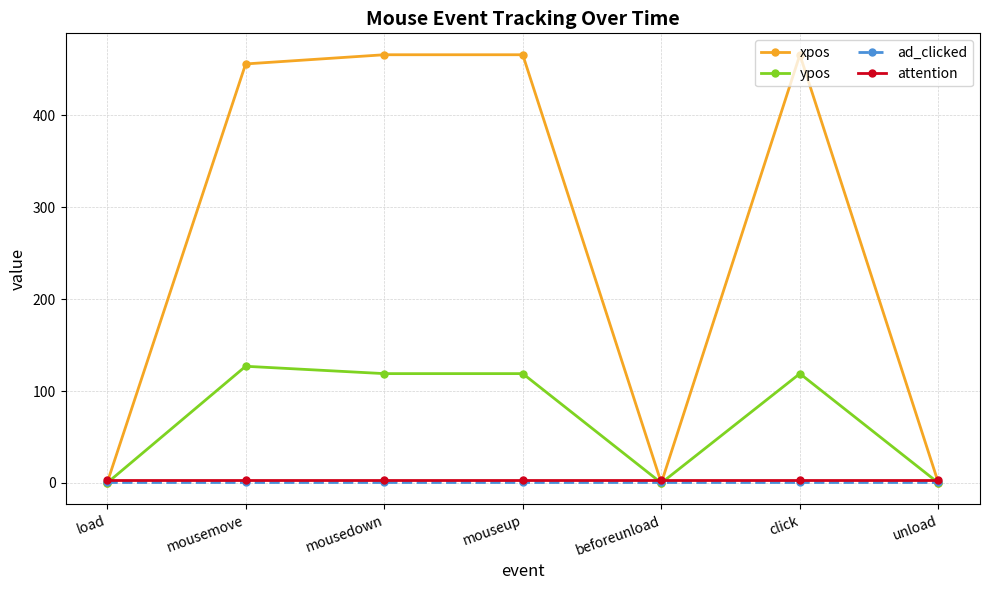

True or false: attention and ad_clicked cross at least once.

False